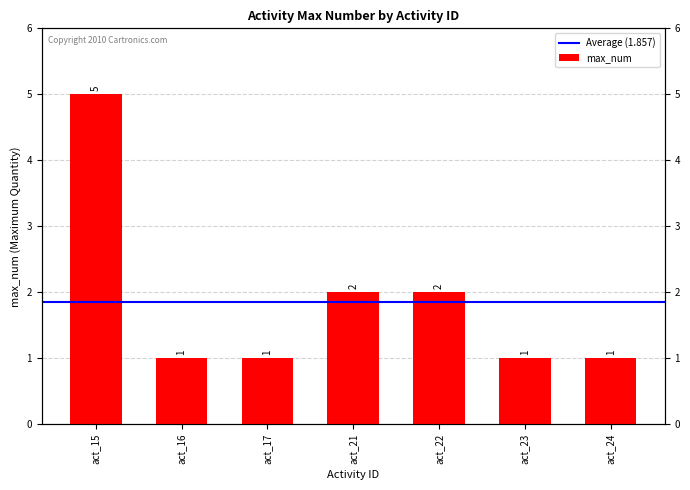

Which category has the highest value across all series?

act_15